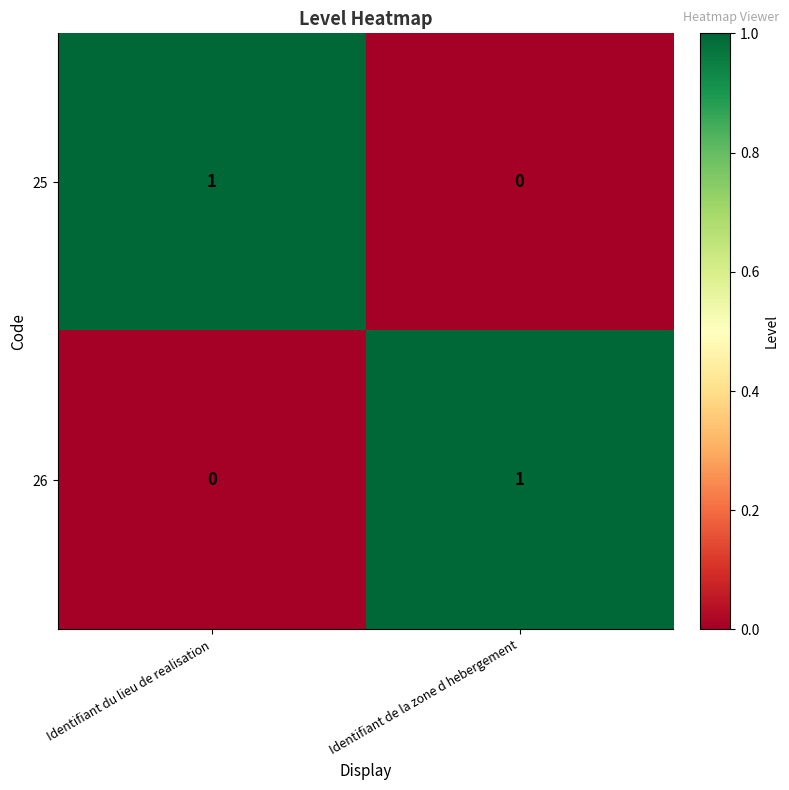

How many values in the 25 series are below 1?

1